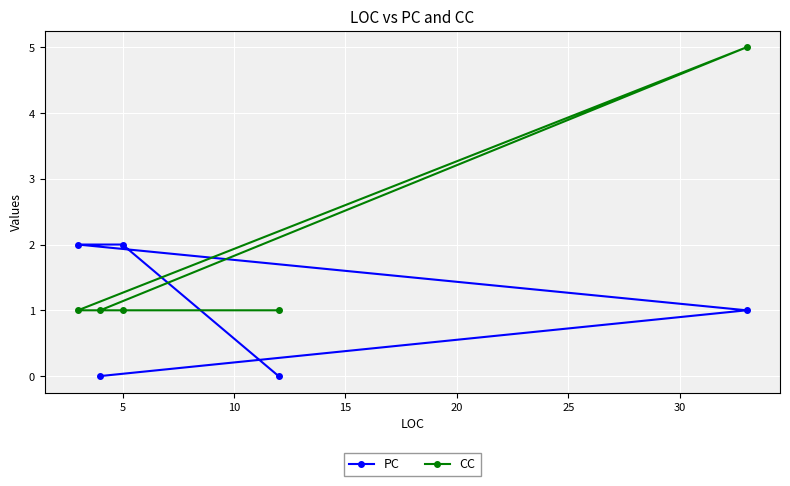

How many interior local peaks does the CC series have?

1